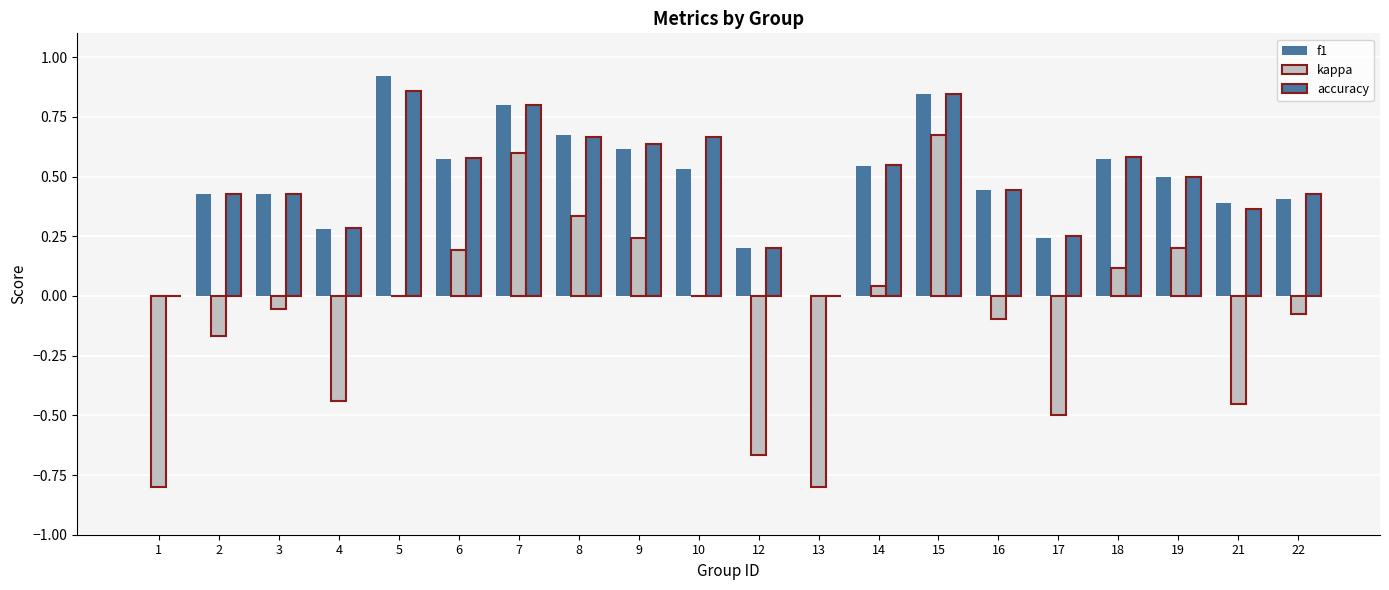

Are the bars horizontal?

No